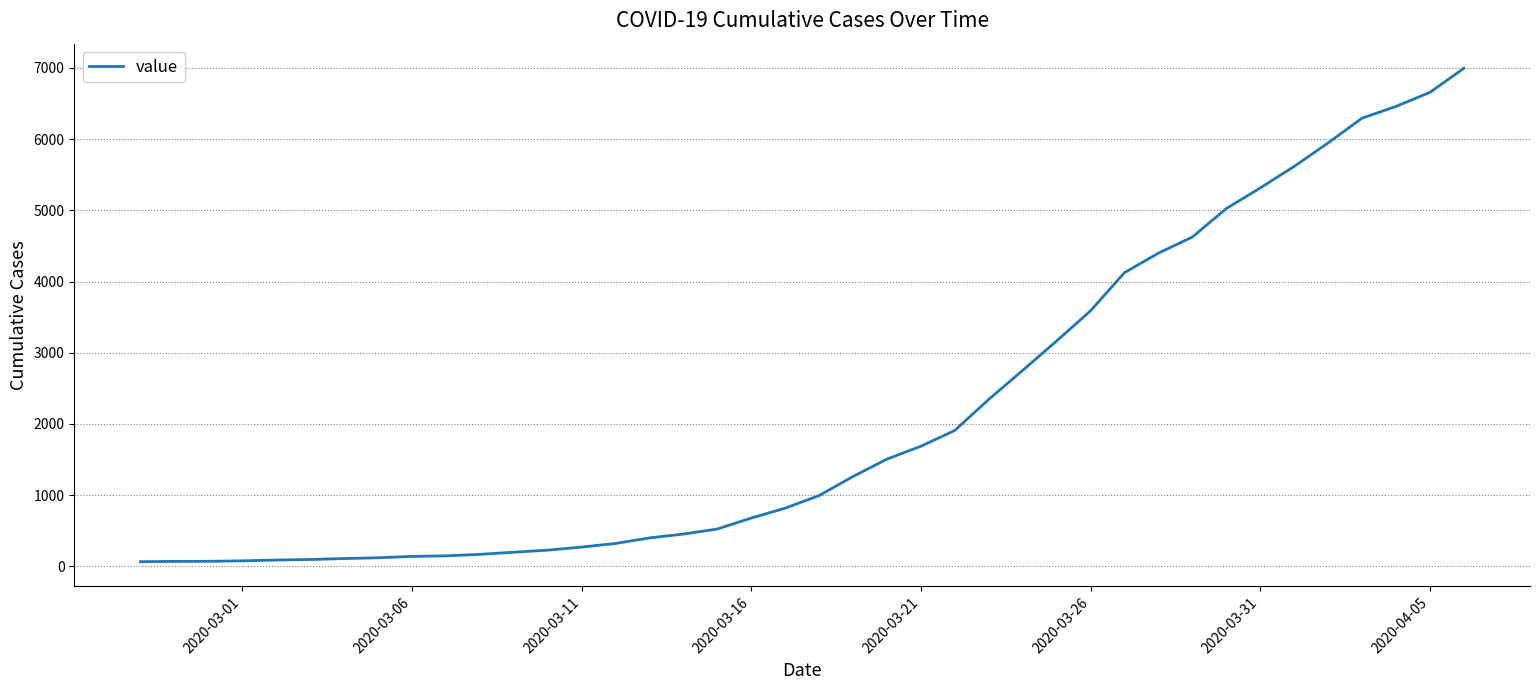

What is the greatest value displayed?

6995